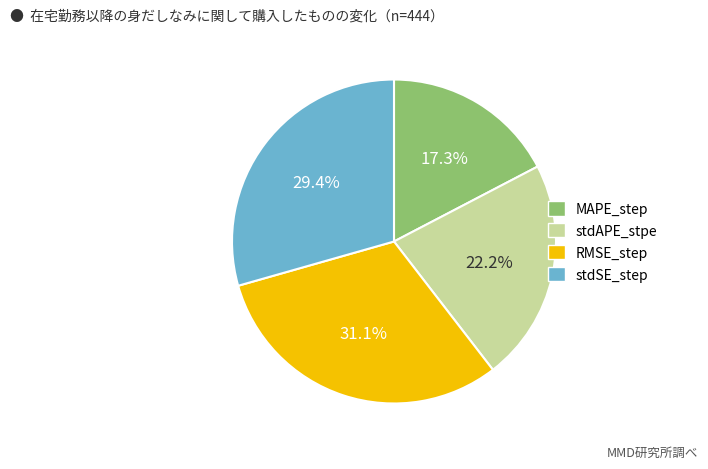

To the nearest percent, what is the difference between the largest and smallest slice percentages?

14%